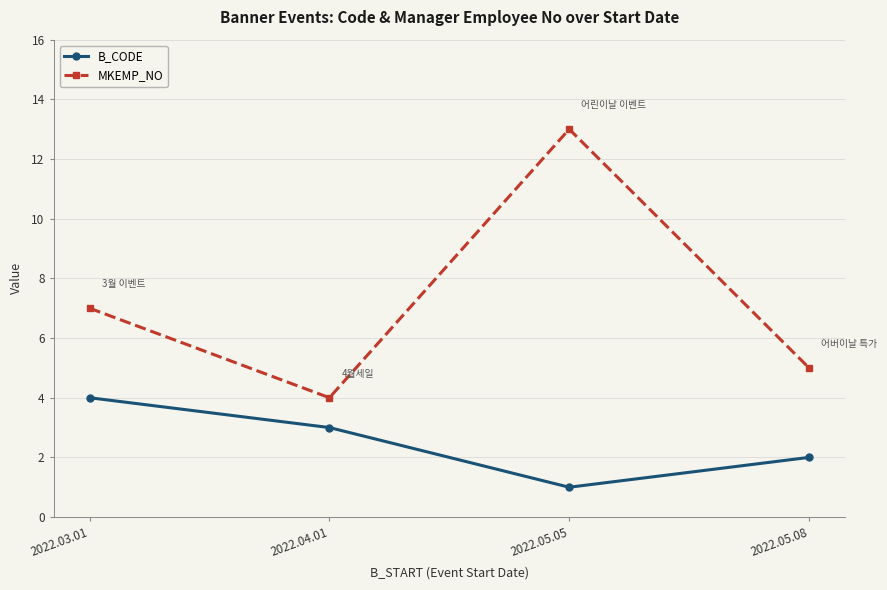

Is it true that B_CODE equals 3 at 2022.05.08?

False